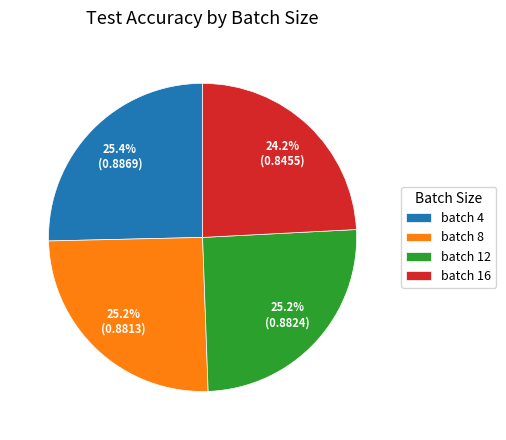

To the nearest percent, what is the combined percentage of batch 12 and batch 16?

49%